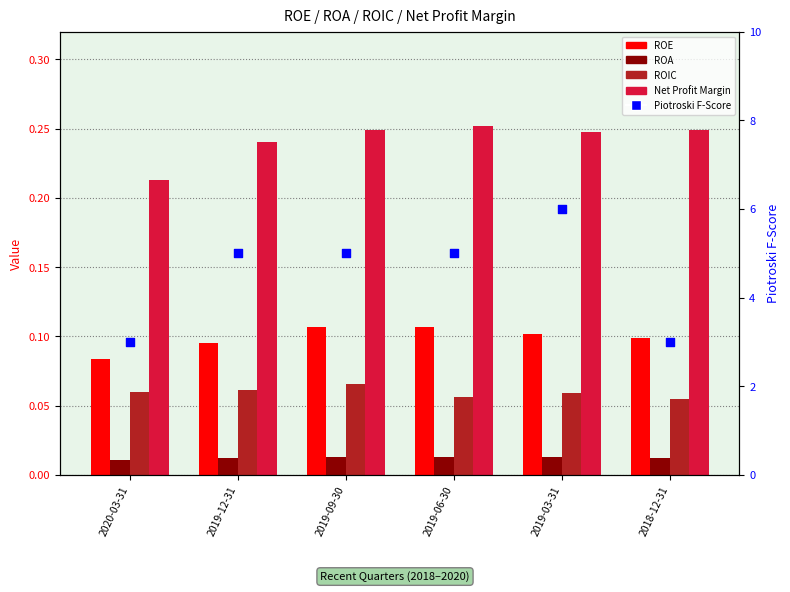

What is the total value across all series at 2019-06-30?

5.4